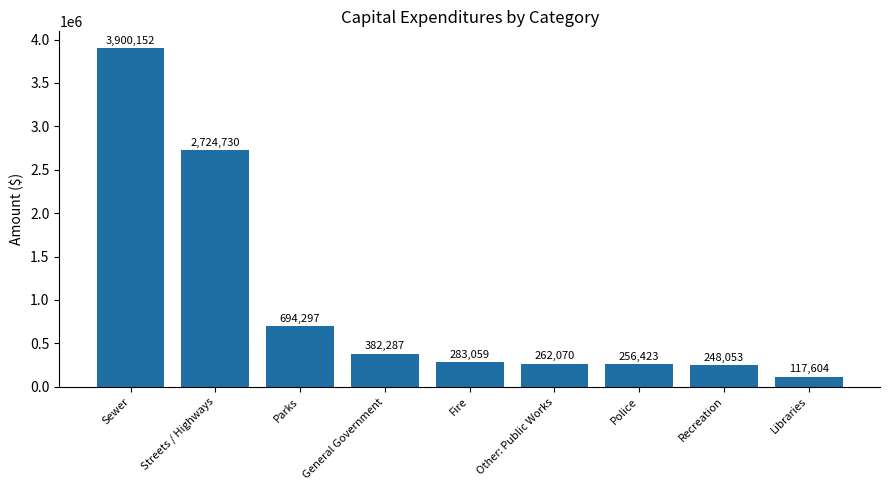

Read the value at Libraries, to the nearest 50.

117600